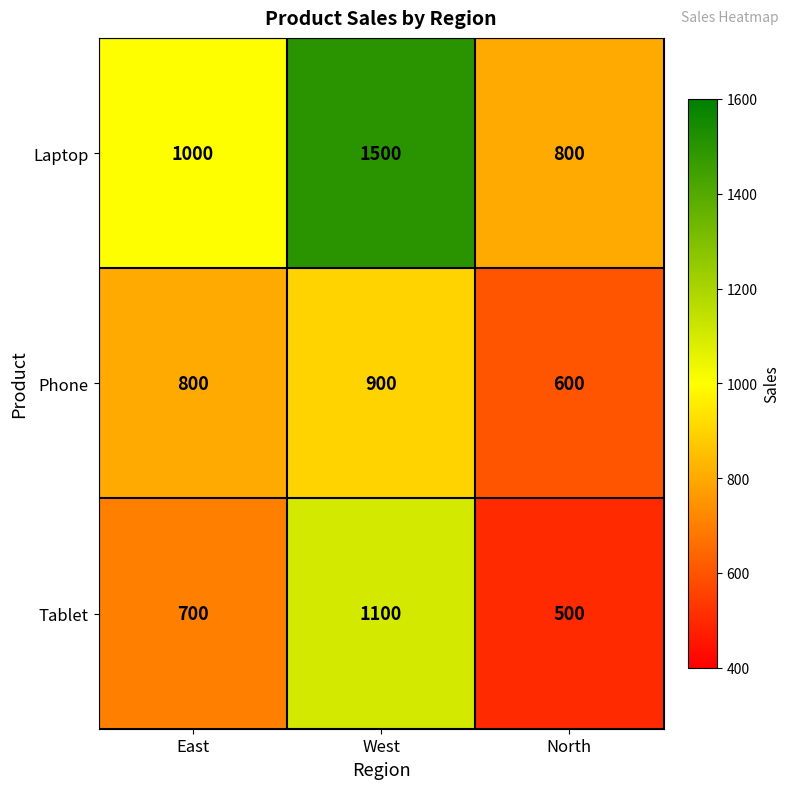

How many data points in Phone are less than 800?

1